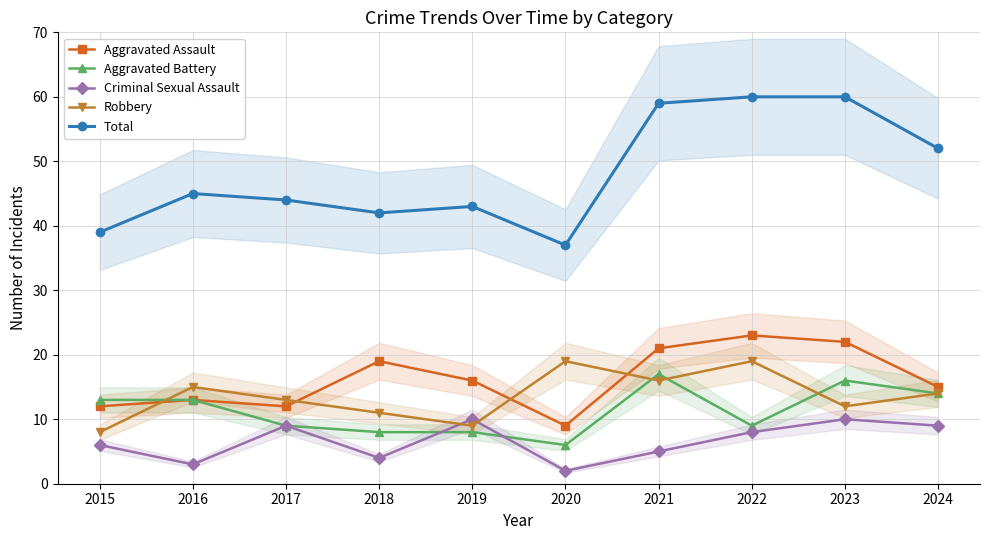

How many distinct data groups are displayed?

5